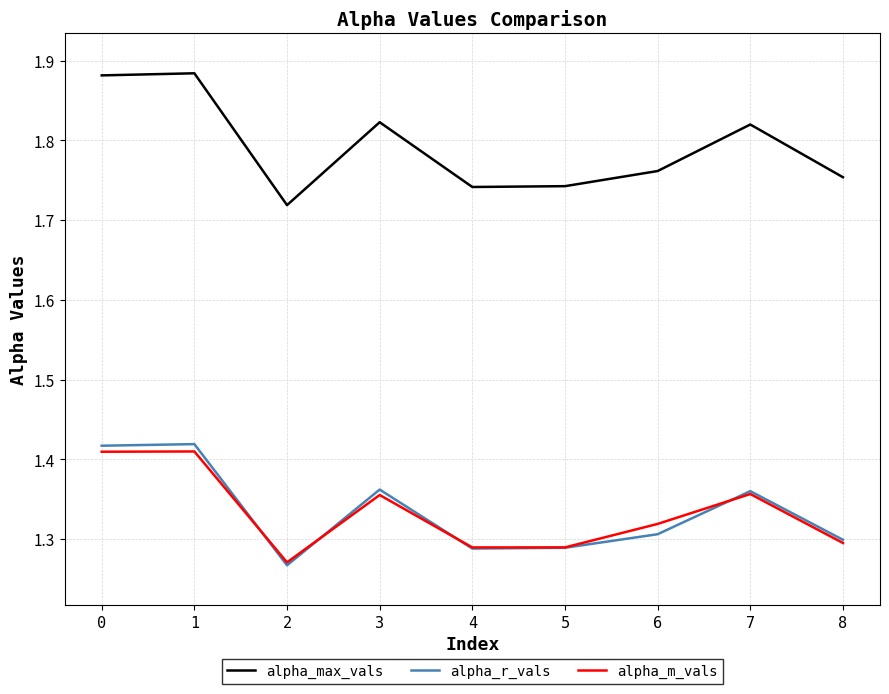

Is the value of alpha_r_vals at 0 greater than the value of alpha_max_vals at 1?

No